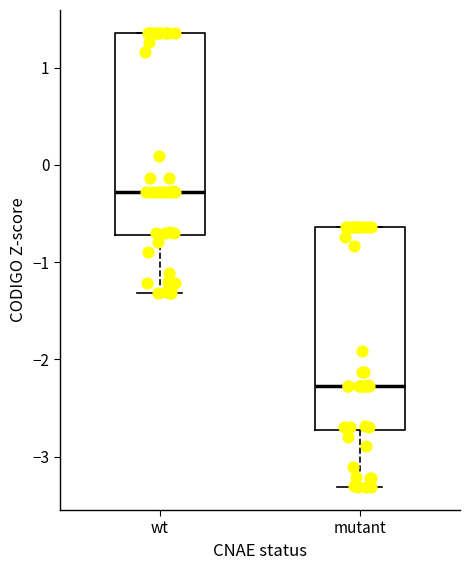

Reading left to right, read every box against the y-axis: the position of its median line, the range the box covers, and the ends of its whiskers. The values are not printed on the chart, so give them approximately, as read against the axis.

wt: median -0.3, box -0.7 to 1.4, whiskers -1.3 to 1.4
mutant: median -2.3, box -2.7 to -0.6, whiskers -3.3 to -0.6